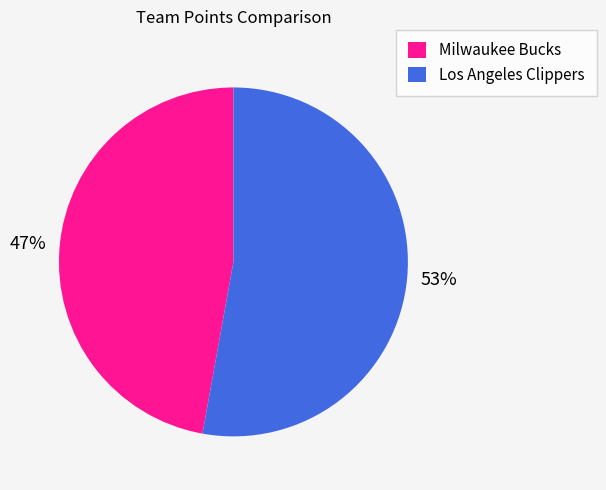

Rank the categories by value from lowest to highest.

Milwaukee Bucks, Los Angeles Clippers